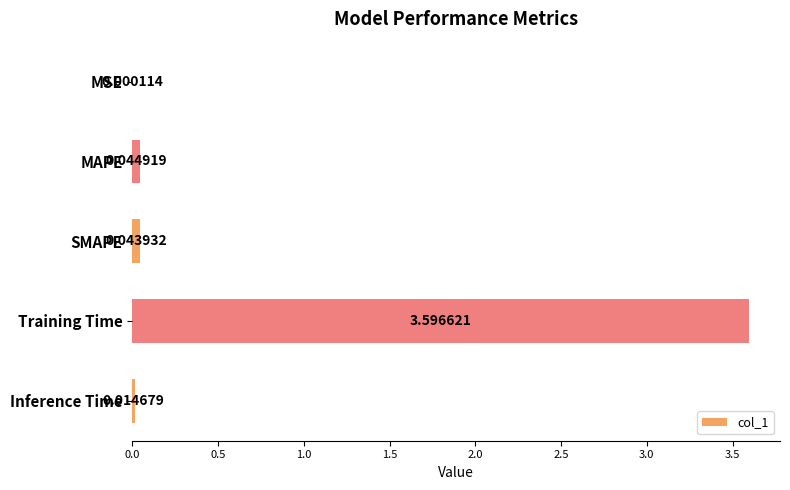

Between MSE and MAPE, which is larger?

MAPE